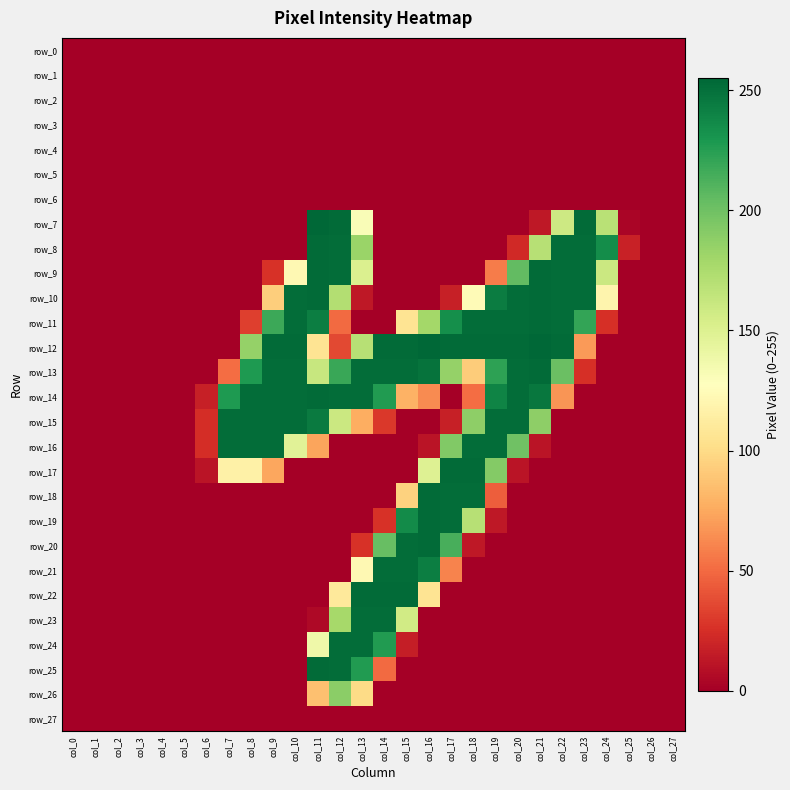

At which label is row_7 closest to 127?

col_13